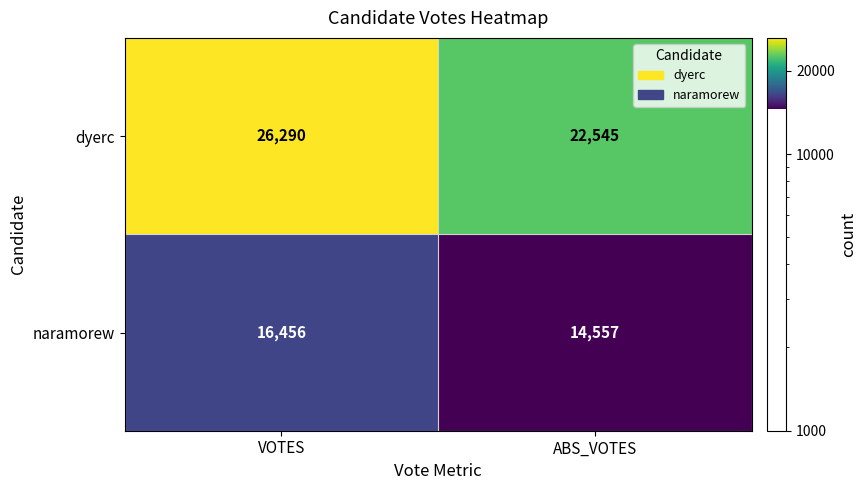

Which series has the largest total across all categories?

dyerc